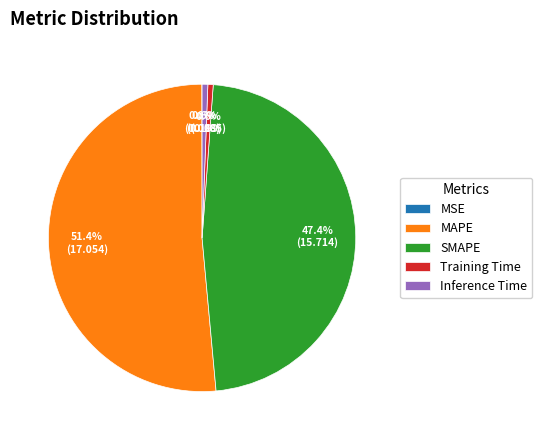

Is there a majority slice in this chart?

Yes